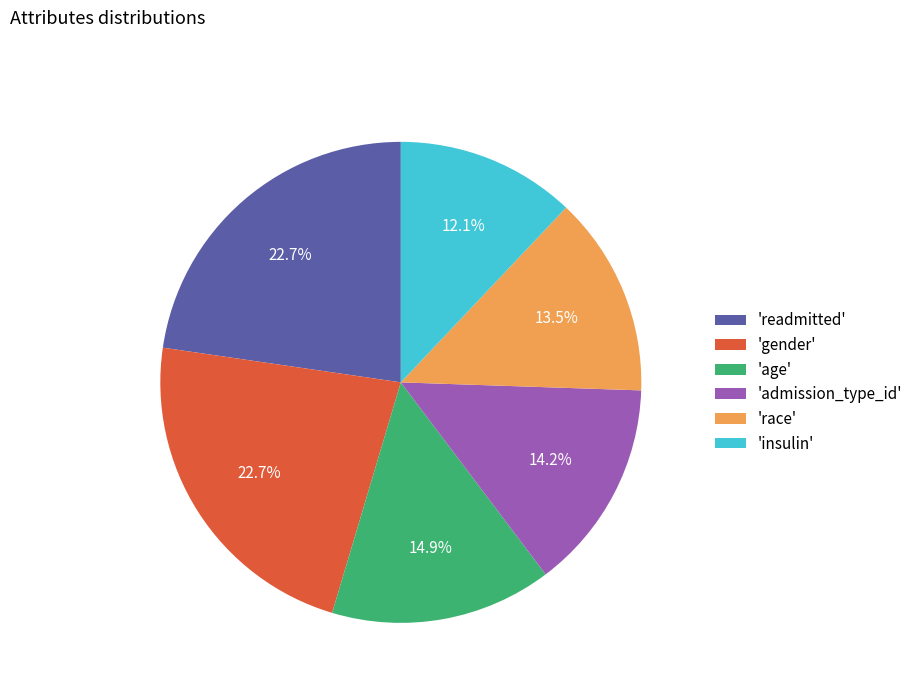

Which slice is the smallest?

'insulin'